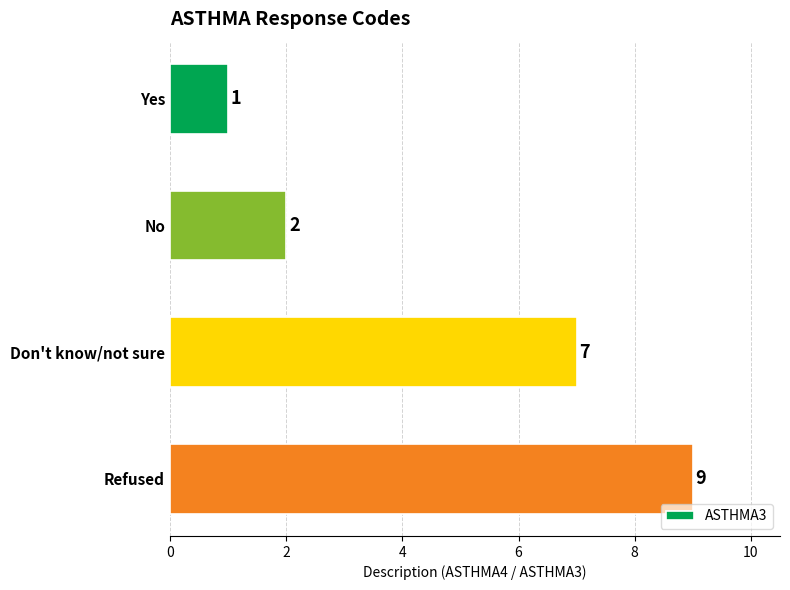

Approximately how many times larger is the value at Don't know/not sure compared to Yes?

7.0